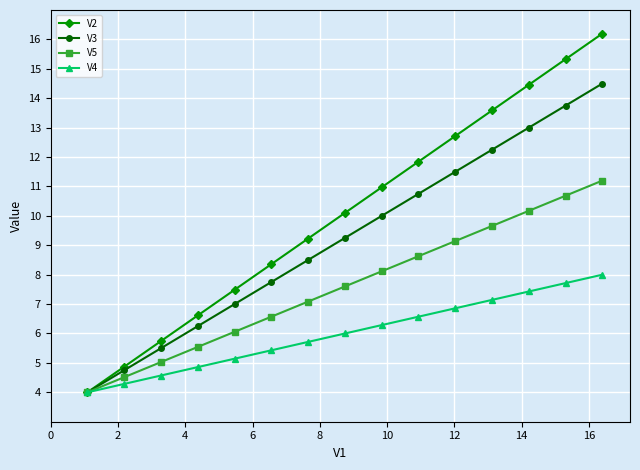

List the series in order of their peak value, highest first.

V2, V3, V5, V4